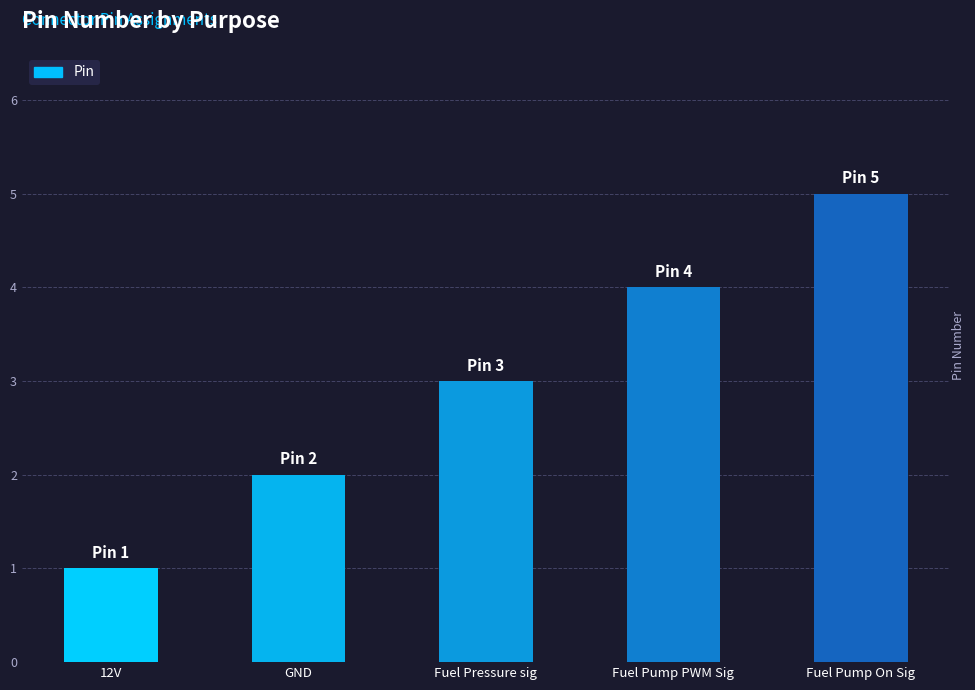

Count the number of categories in the chart.

5